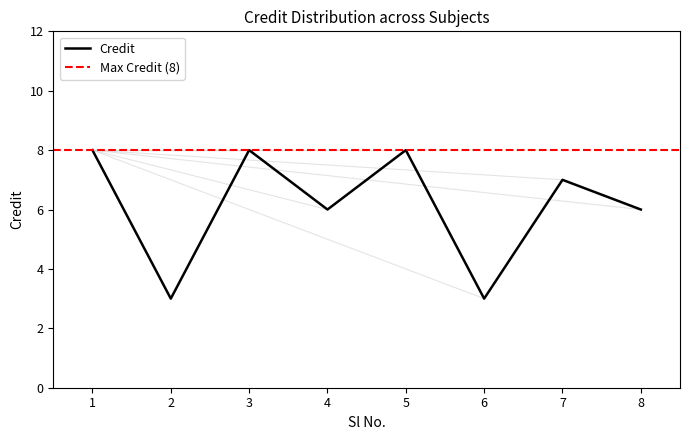

What is the change in value from 2 to 4?

+3